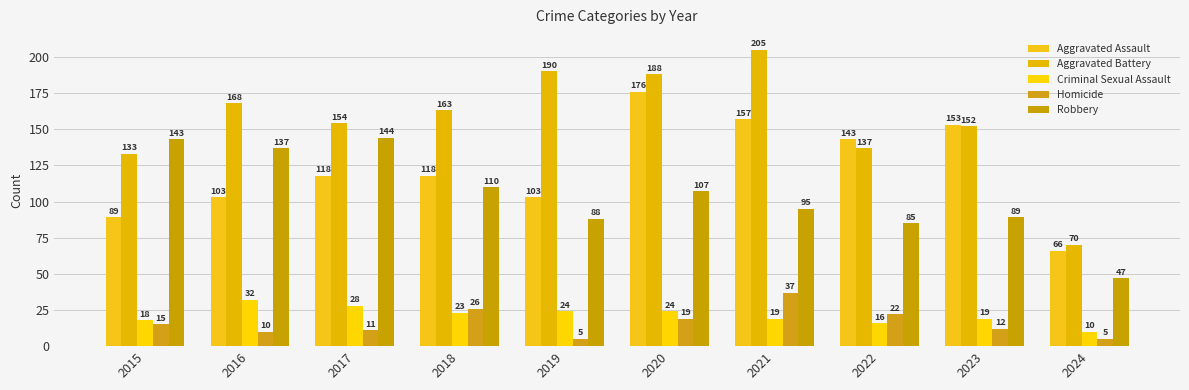

Which series has the widest spread of values?

Aggravated Battery